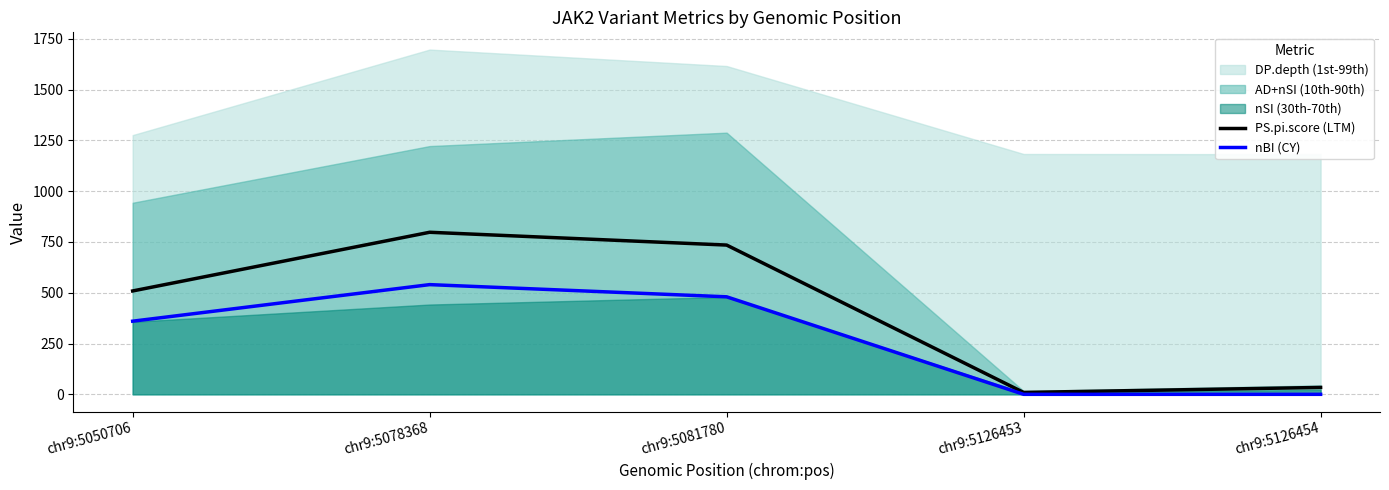

Reading right to left, what are all the values shown in this chart?

PS.pi.score (LTM): chr9:5126454=33.9	chr9:5126453=9.3	chr9:5081780=734.7	chr9:5078368=797.7	chr9:5050706=508.8
nBI (CY): chr9:5126454=0.0	chr9:5126453=0.0	chr9:5081780=480.0	chr9:5078368=540.0	chr9:5050706=360.0